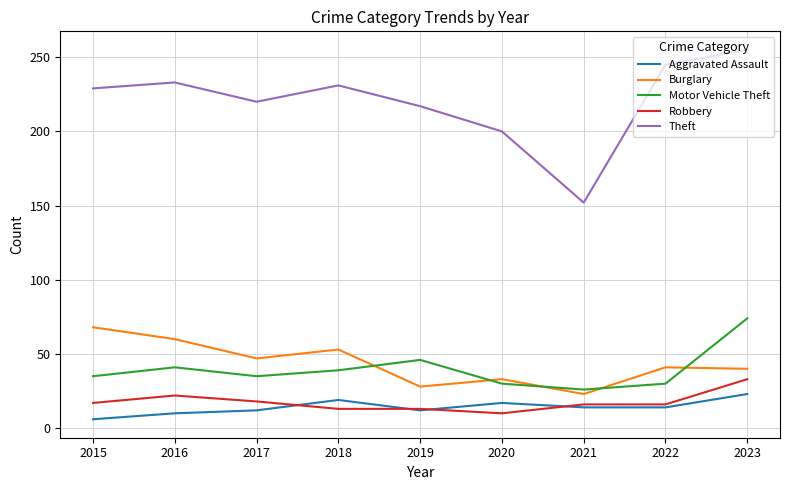

How many values in the Burglary series are below 41?

4